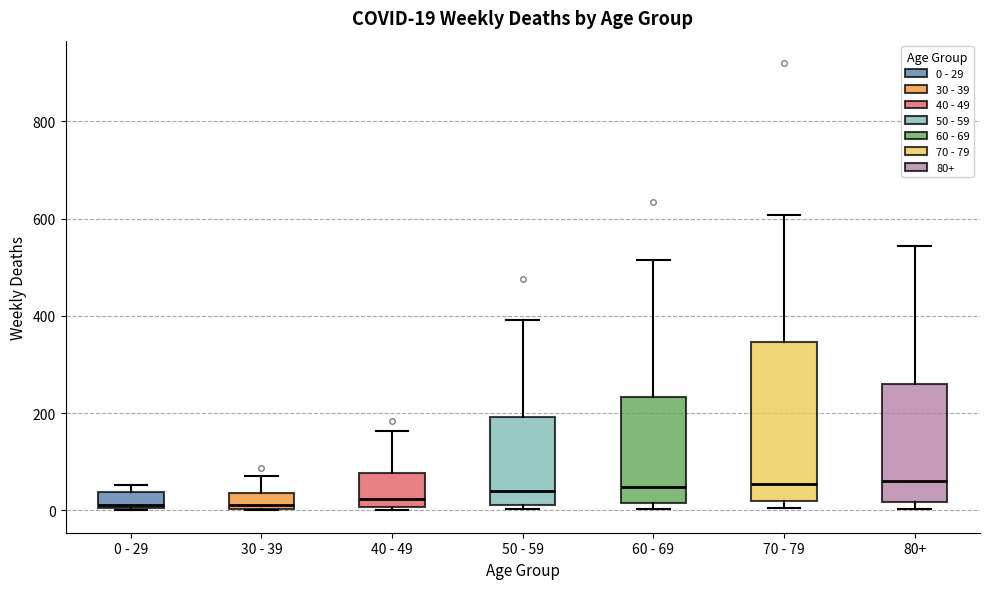

Which box is the tallest, from its lower edge to its upper edge?

70 - 79